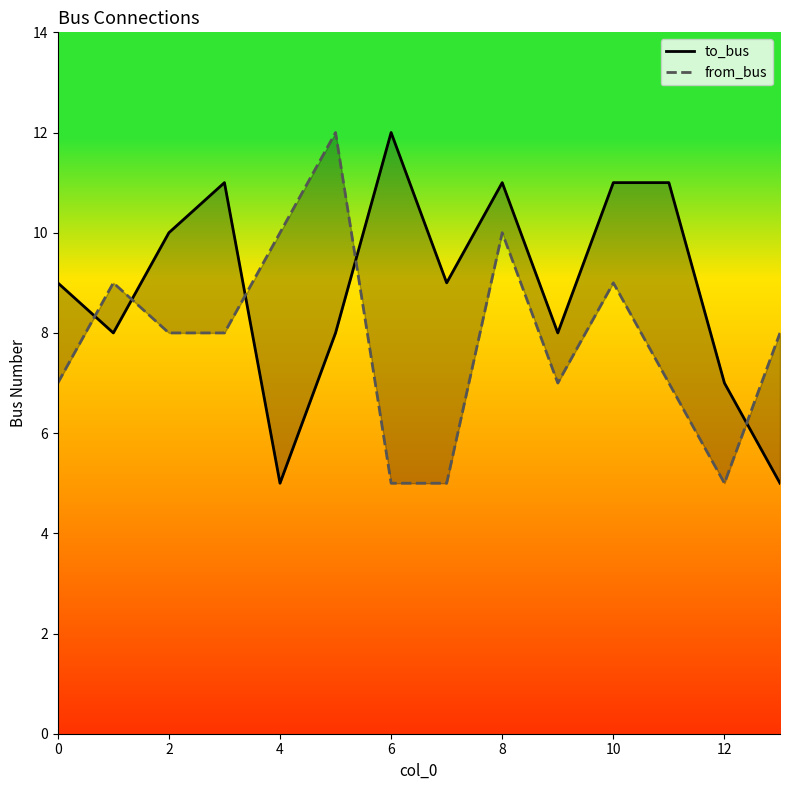

At which category is the sum across all series the highest?

8